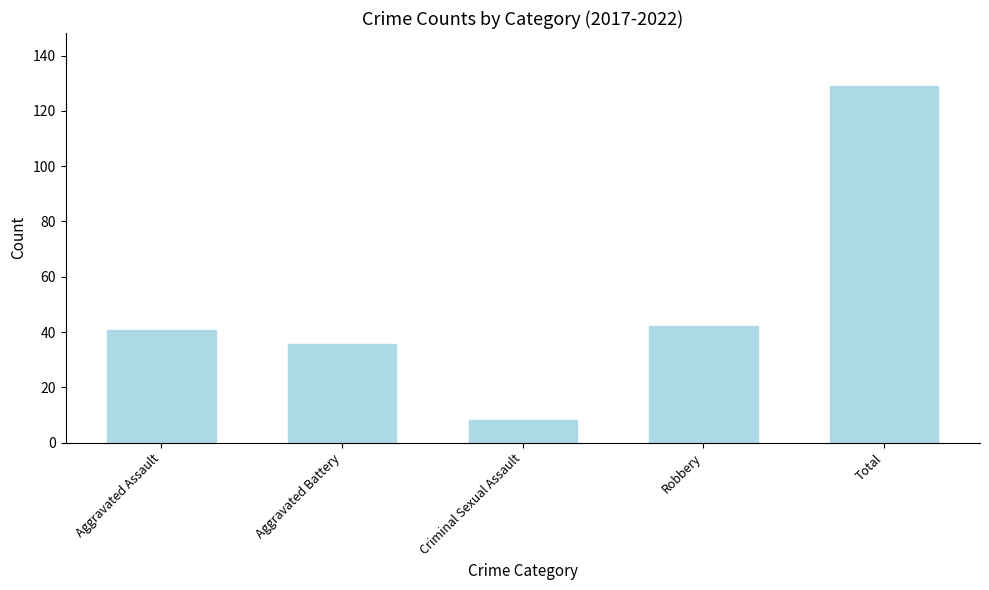

What is the ratio of the value at Total to the value at Aggravated Battery?

3.6